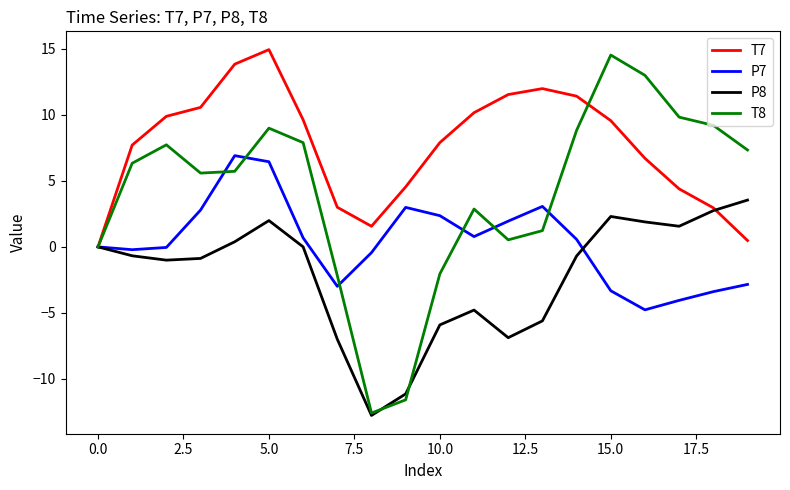

What is the lowest value of the P8 series?

-12.8